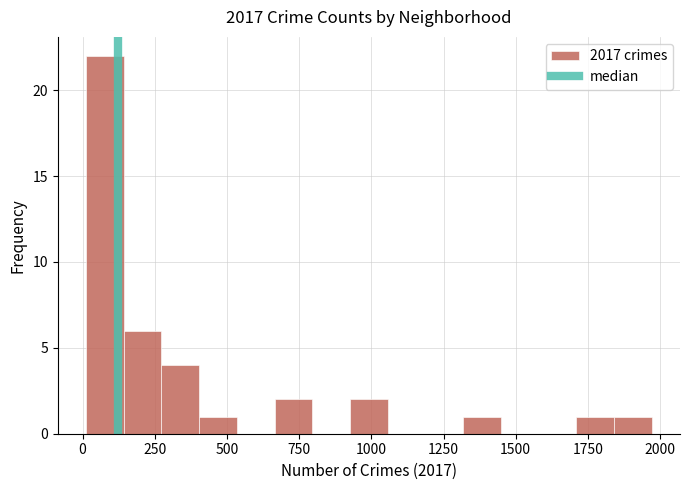

Read against the x-axis, roughly where is the centre of the tallest bar?

100